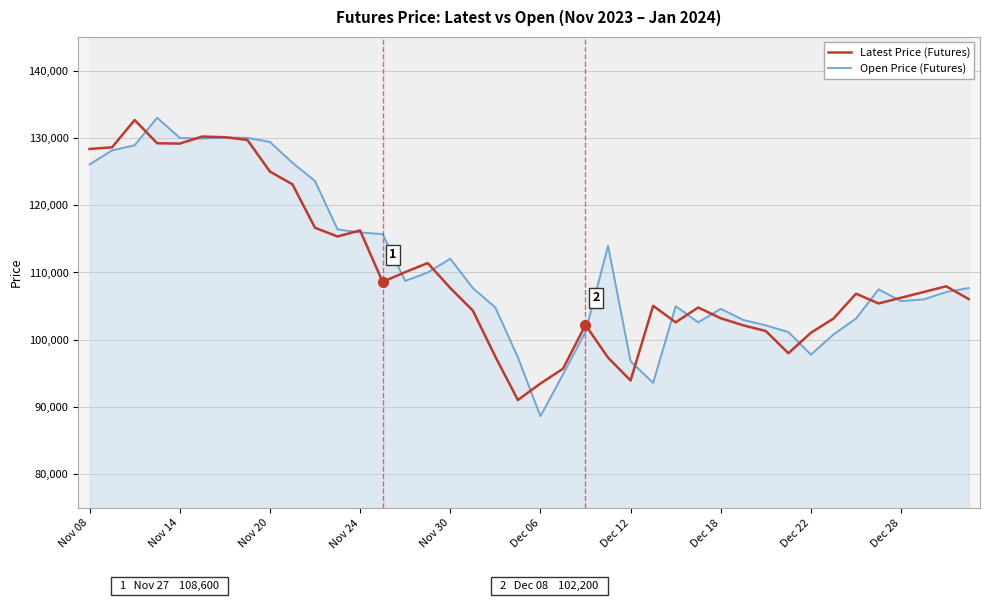

True or false: Latest Price (Futures) has more than 0 points higher than both neighbors.

True